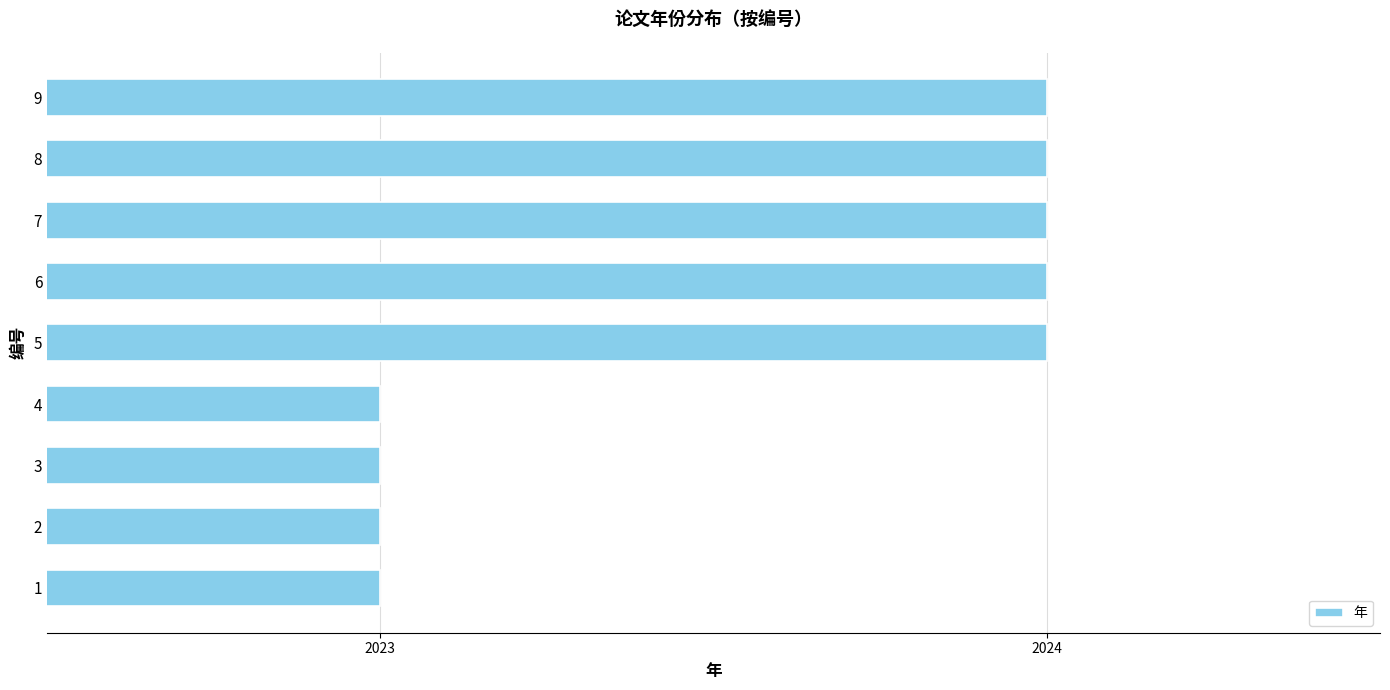

True or false: the data shows 2024 at 7.

True